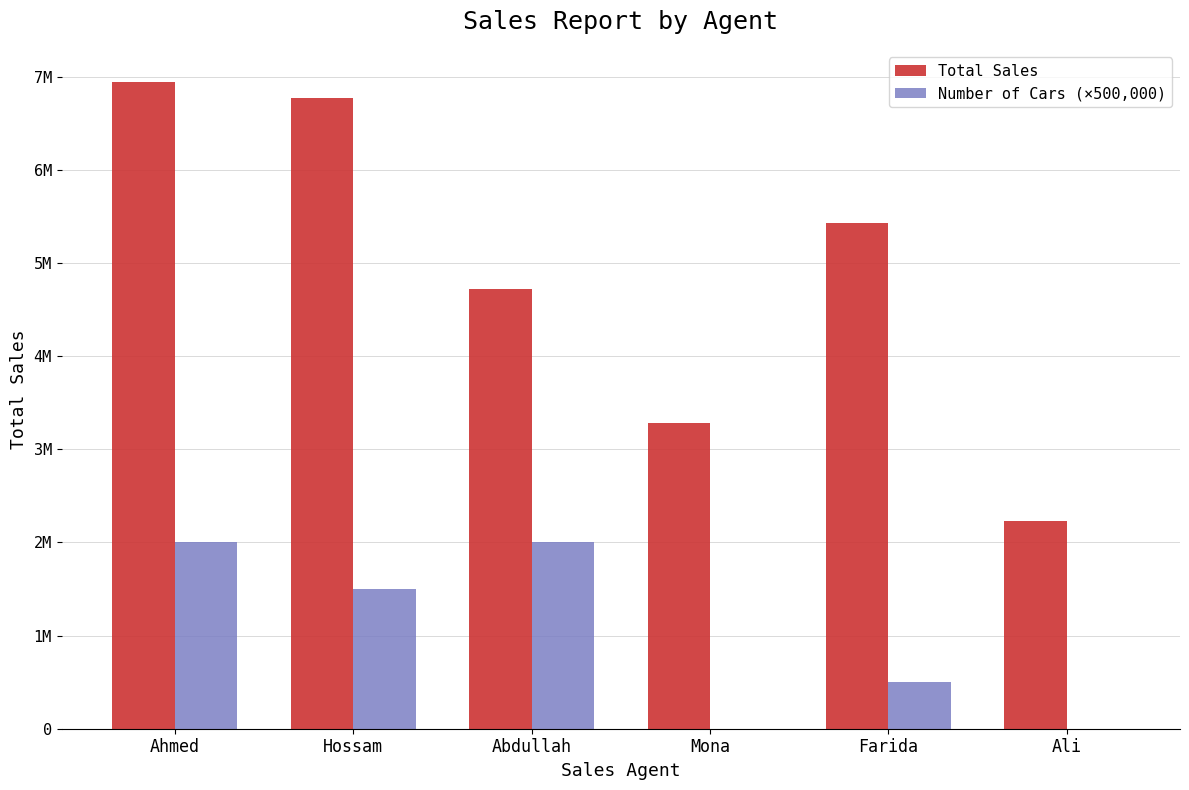

Which series has the largest total across all categories?

Total Sales